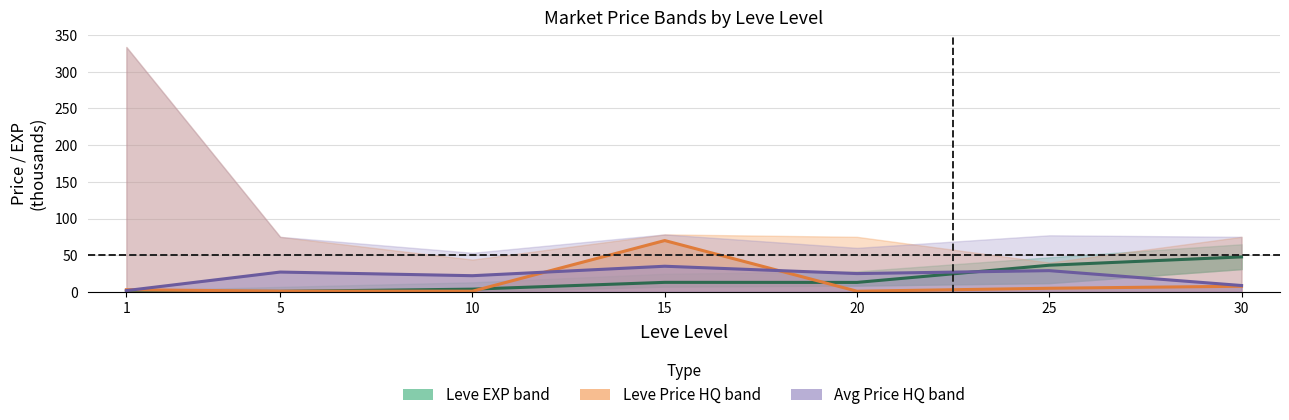

What is the lowest value of the Avg Price HQ (mid) series?

1.8